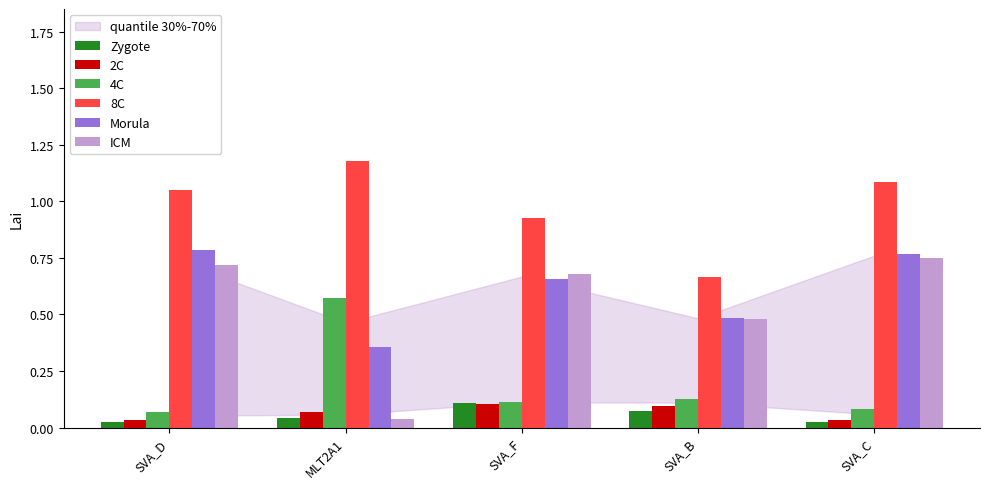

Which series has the largest range (max minus min)?

ICM